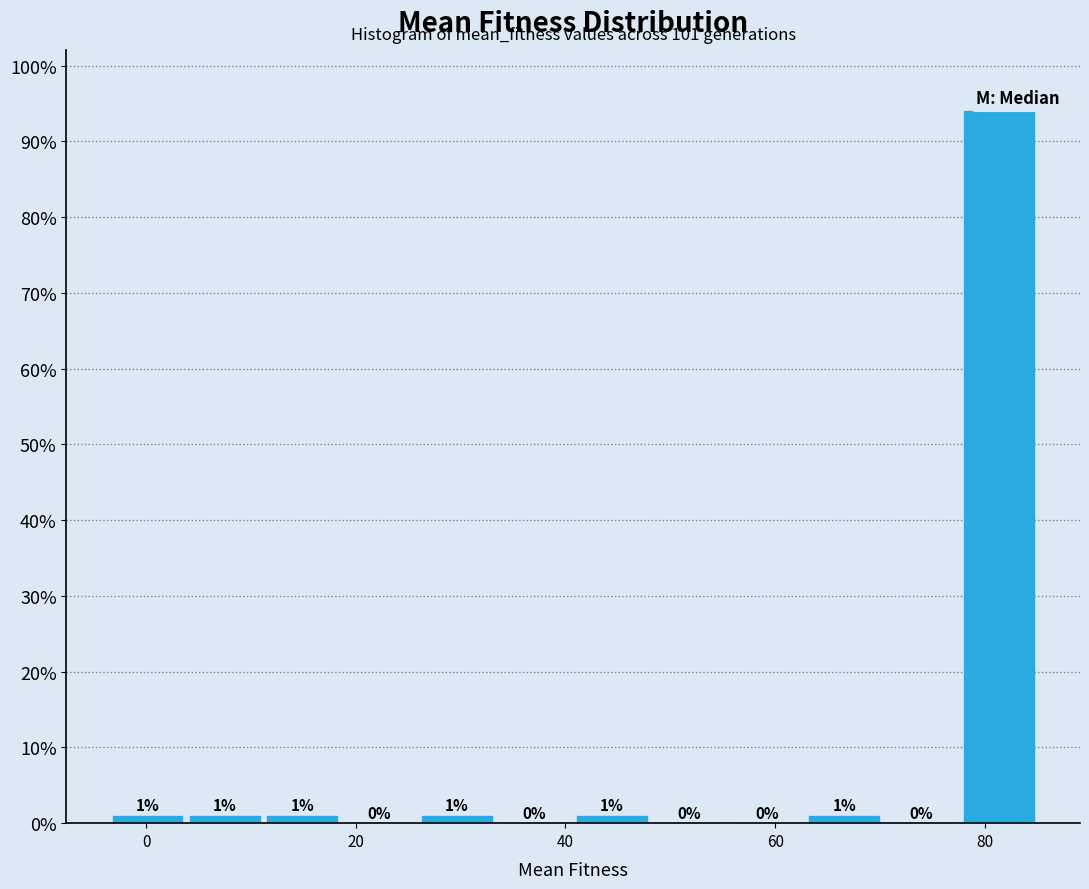

Around what value on the x-axis is the tallest bar? Give the approximate position of its centre, as read against the axis.

82